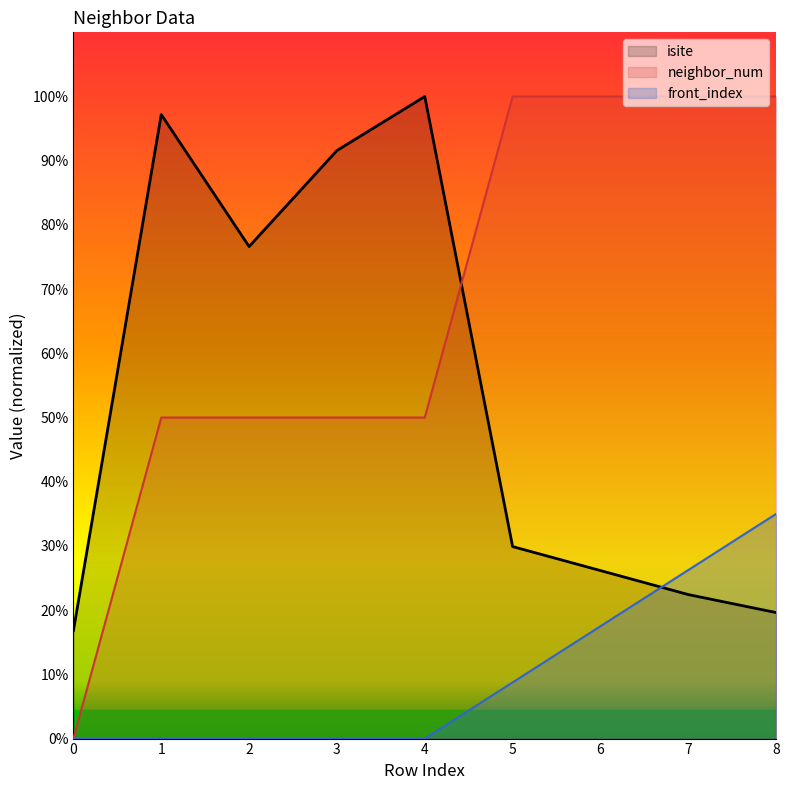

True or false: front_index has a value of -23.8 at 2.

False